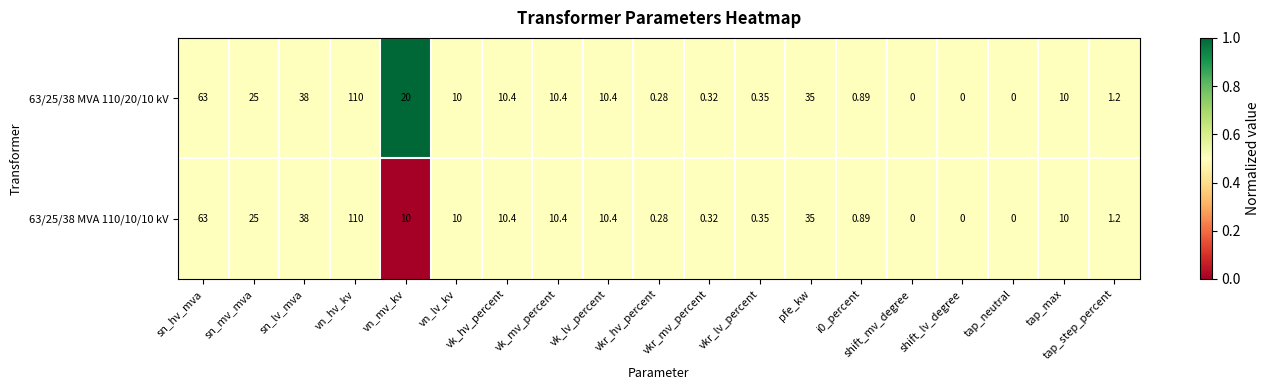

At which label does 63/25/38 MVA 110/10/10 kV reach its peak?

vn_hv_kv